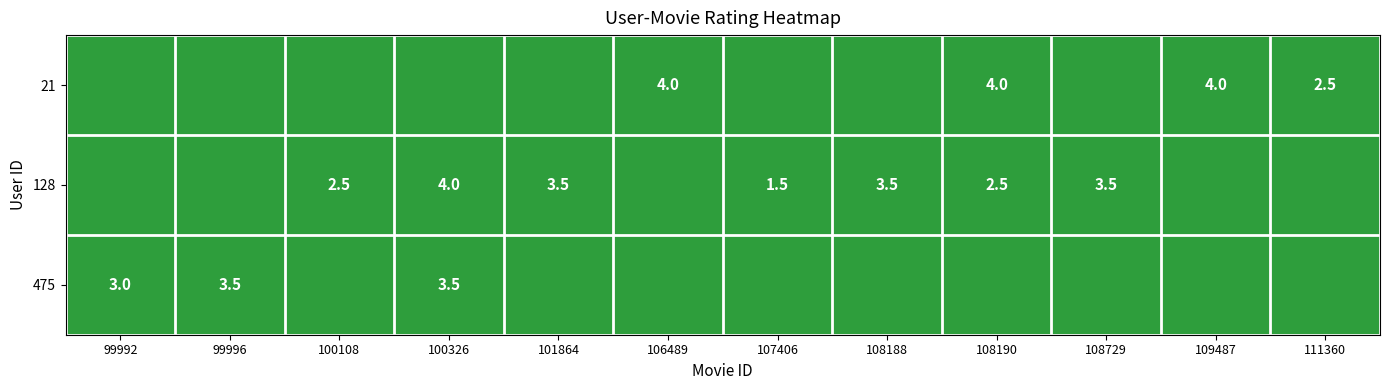

The 128 series shows 2.5 at 108190. True or false?

True